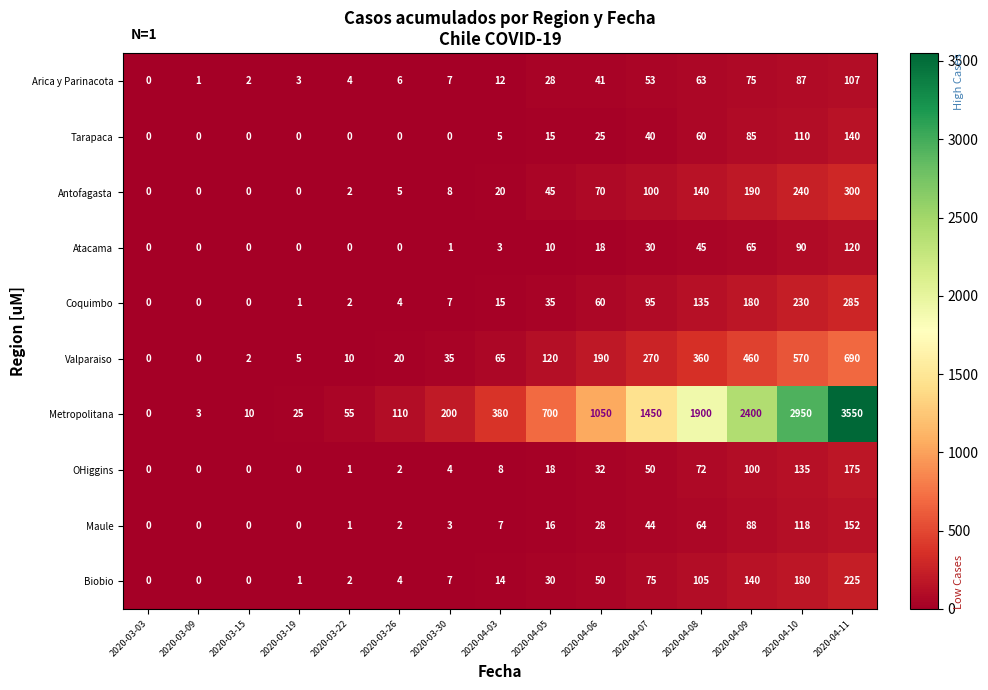

Which category has the highest value in the Biobio series?

2020-04-11